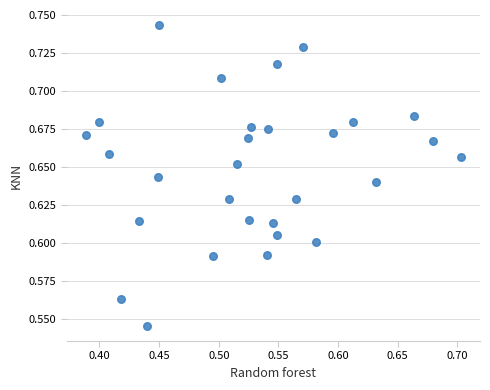

What is the range of X values (max minus min)?

0.3